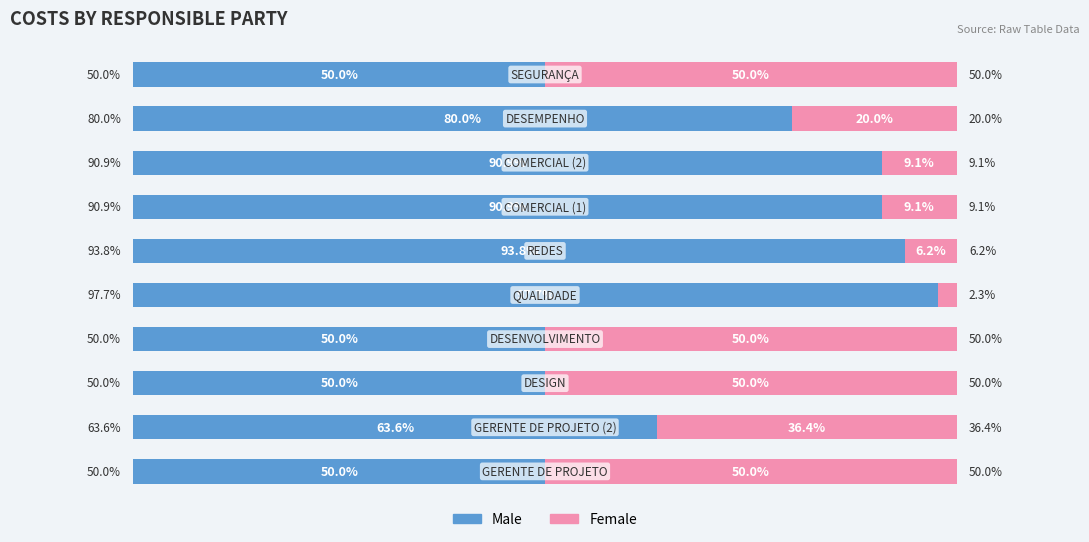

What are all the series names shown in the legend?

Male, Female